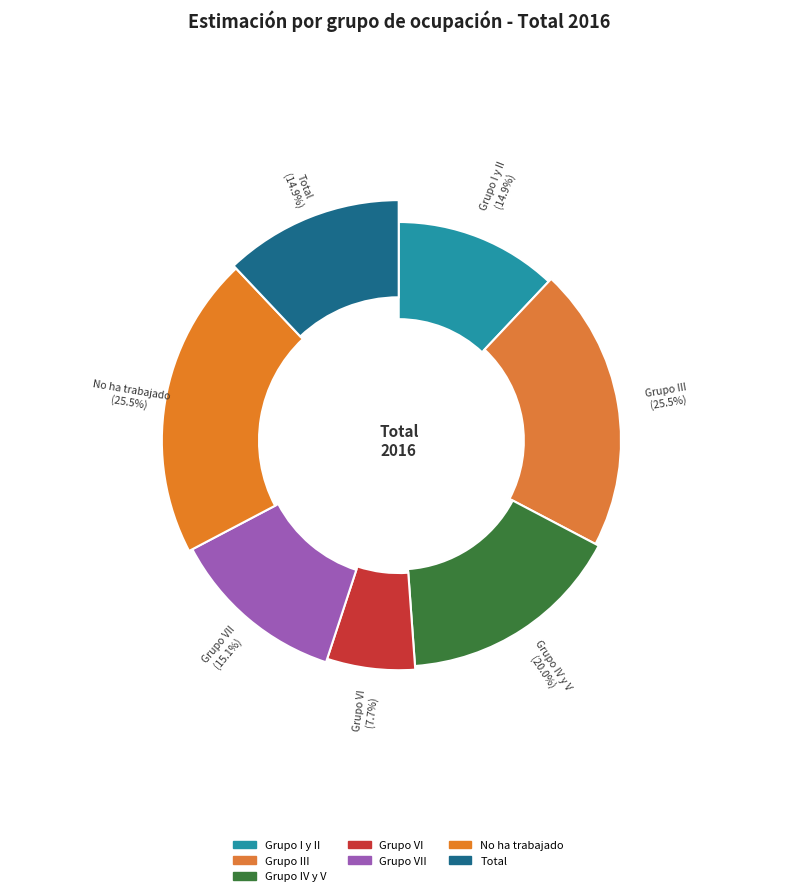

Which slice is the largest?

Grupo III